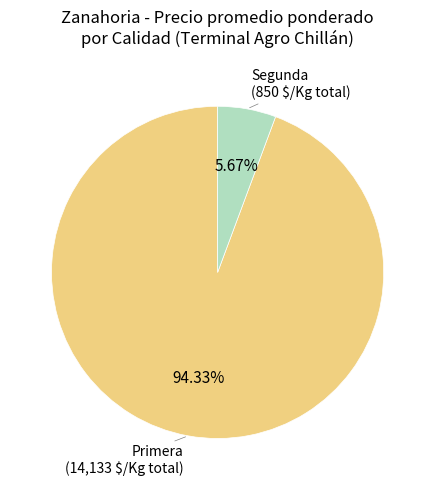

Count the number of slices in the pie.

2